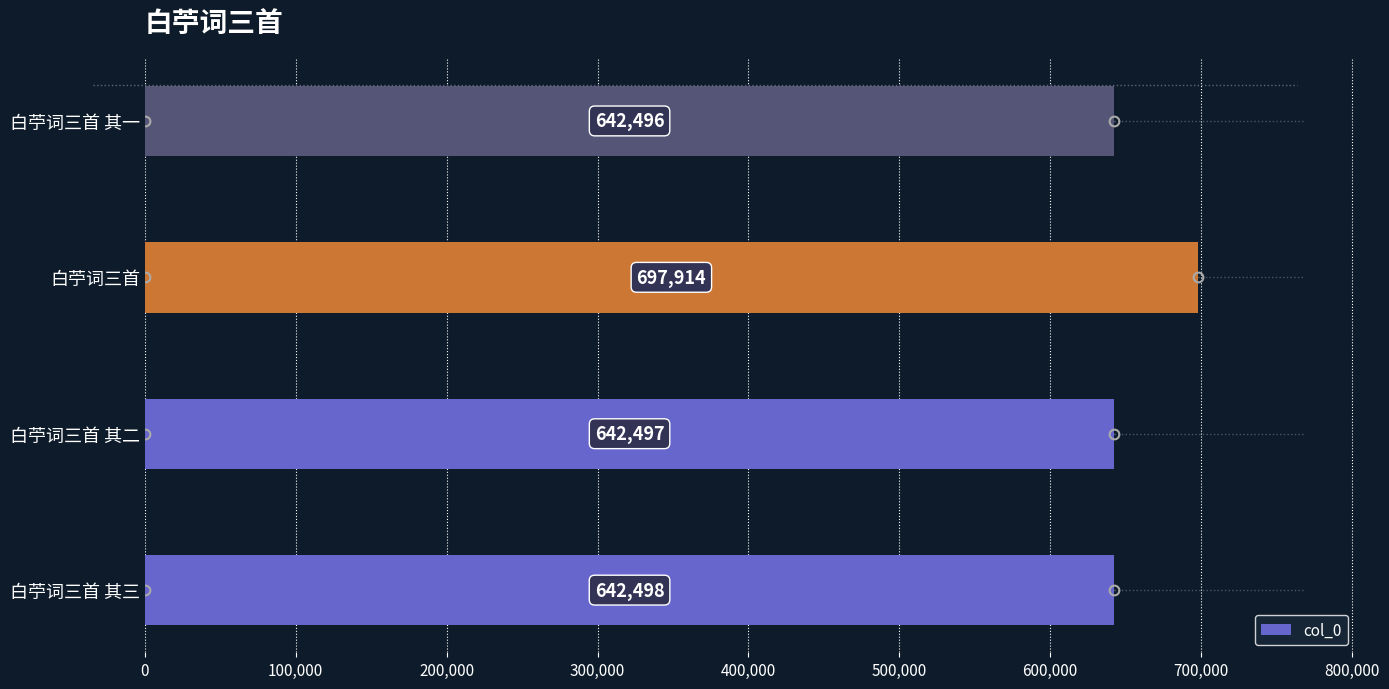

How many data points are less than 642498?

2